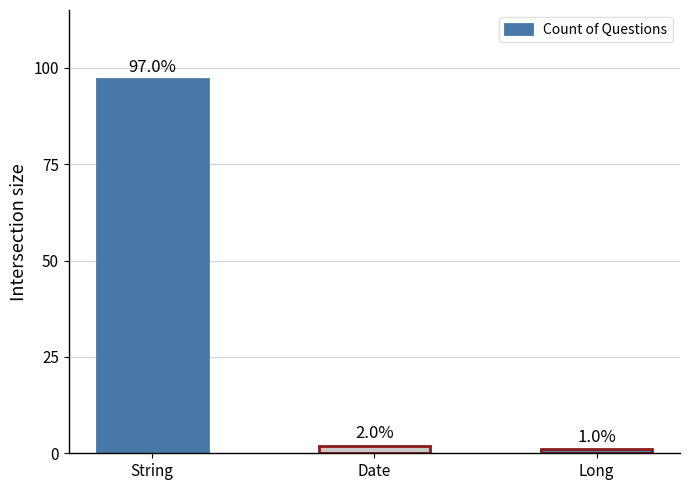

At which label does the data first exceed 2?

String